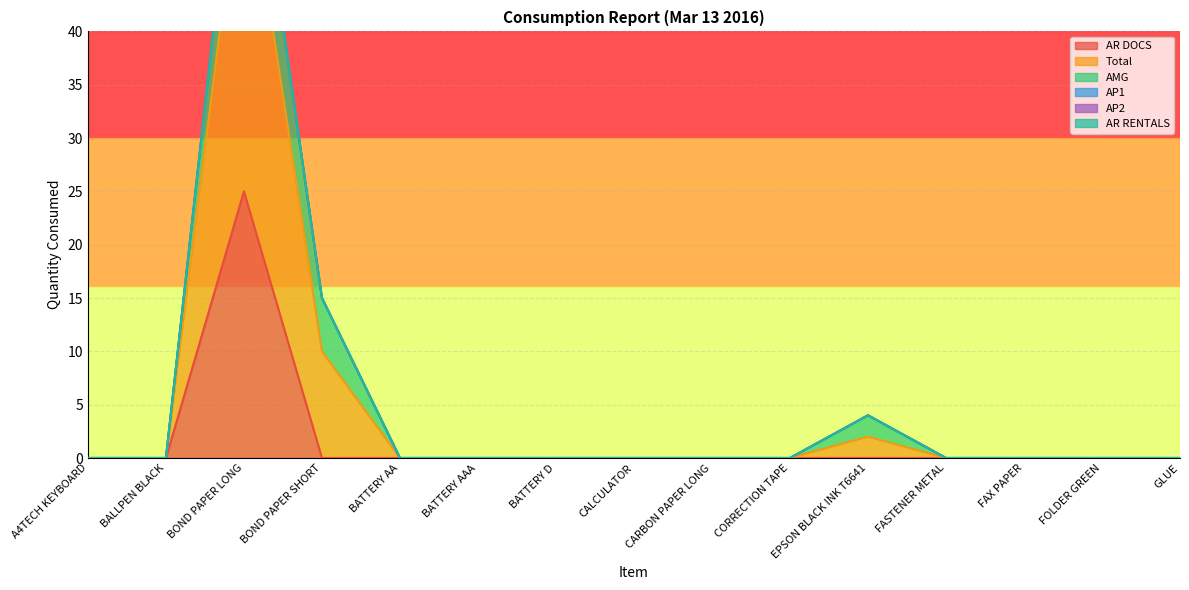

Rank the series by their maximum value, from lowest to highest.

AP1, AP2, AR RENTALS, AMG, AR DOCS, Total